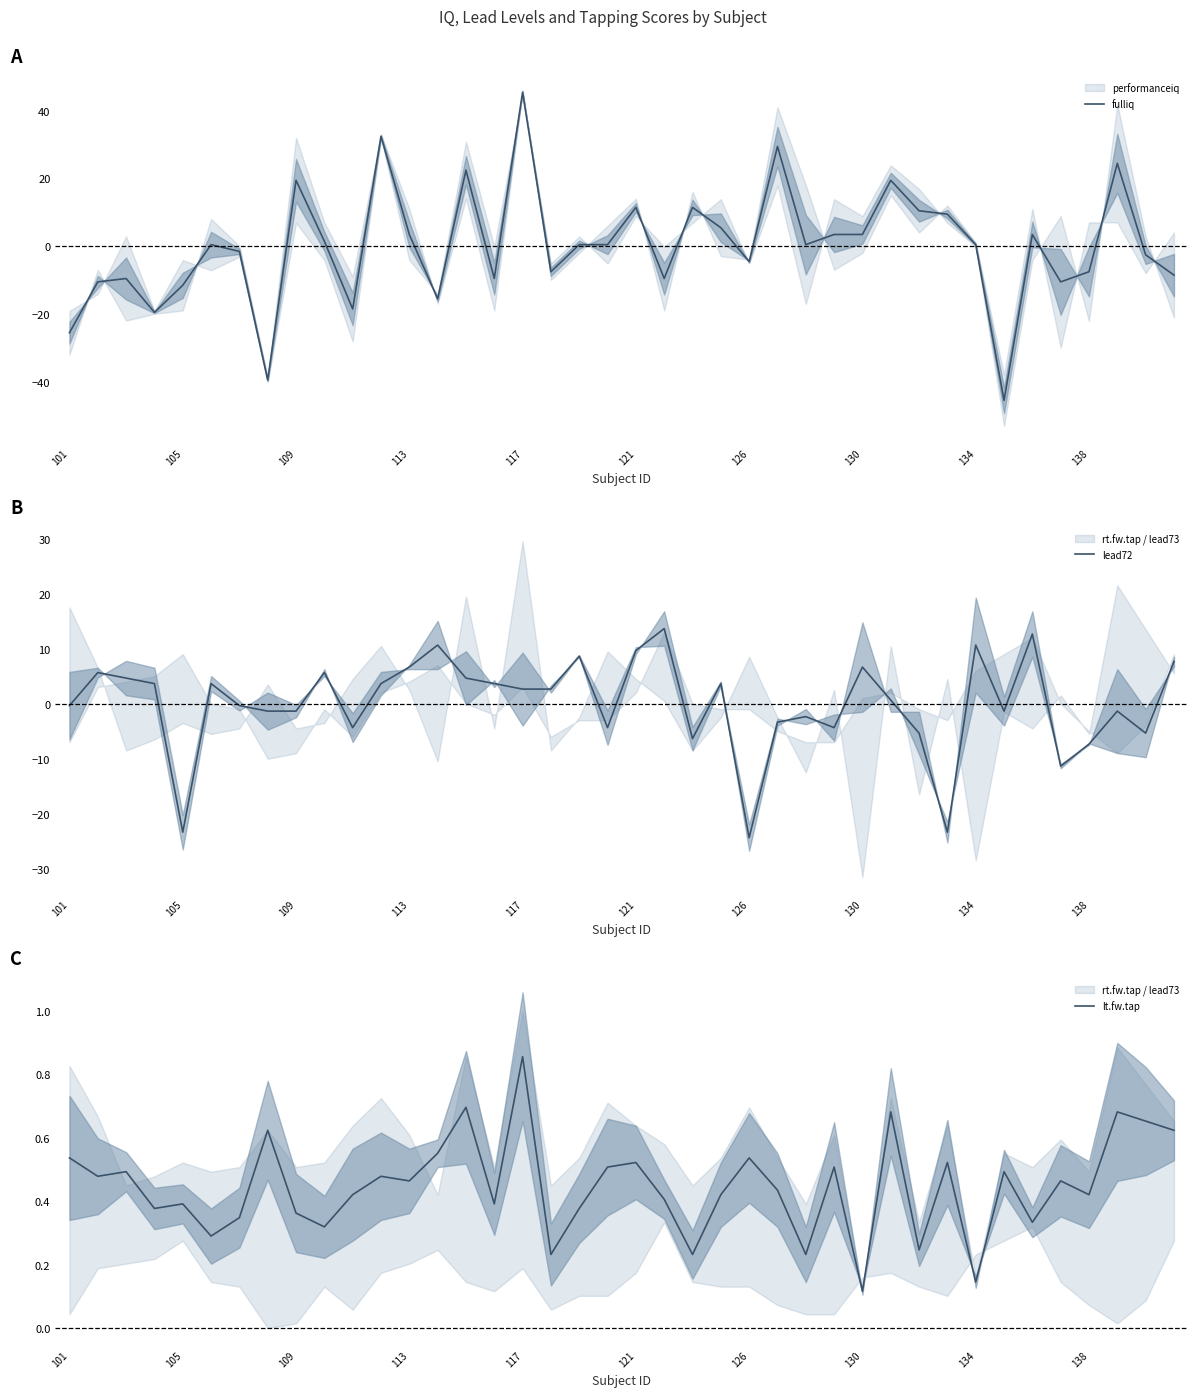

What is the smallest value displayed?

-45.6